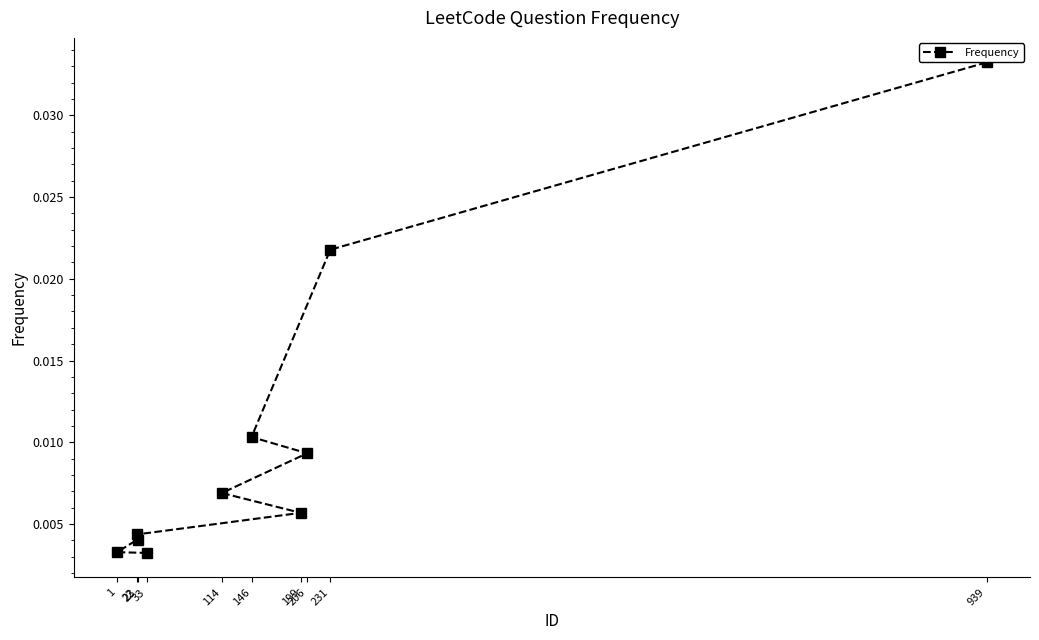

Between 1 and 939, which is larger?

939